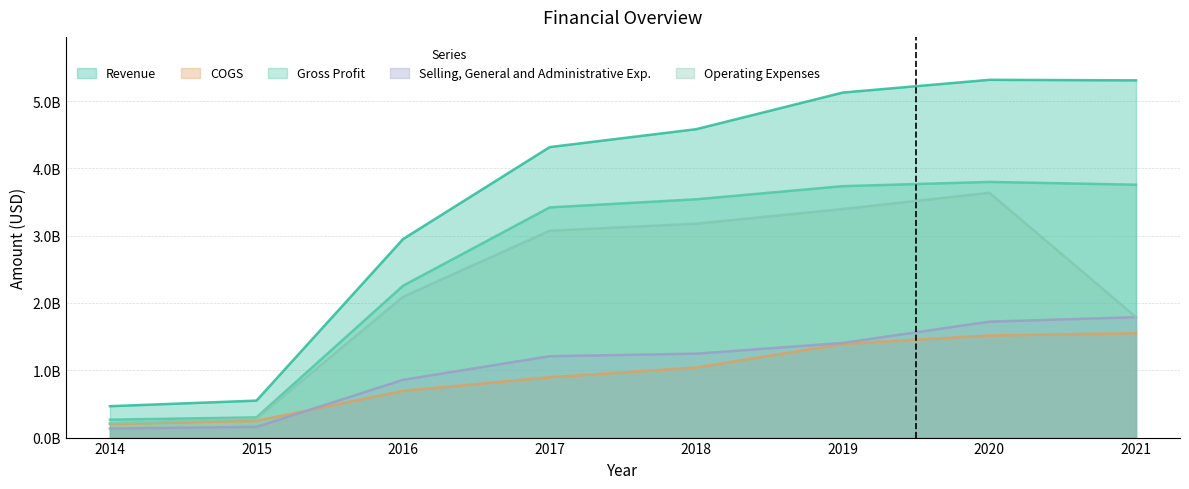

Reading right to left, extract all data points from this chart.

Revenue: 2021=5307000000	2020=5314787000	2019=5125657000	2018=4581673000	2017=4315502000	2016=2949766000	2015=549276000	2014=466557000
COGS: 2021=1550000000	2020=1516528000	2019=1390284000	2018=1041336000	2017=895736000	2016=693430000	2015=249112000	2014=200054000
Gross Profit: 2021=3757000000	2020=3798259000	2019=3735373000	2018=3540337000	2017=3419766000	2016=2256336000	2015=300164000	2014=266503000
Selling, General and Administrative Exp.: 2021=1789000000	2020=1722906000	2019=1406532000	2018=1246950000	2017=1209200000	2016=858896000	2015=159111000	2014=134299000
Operating Expenses: 2021=1789000000	2020=3636673000	2019=3395614000	2018=3177879000	2017=3072499000	2016=2091863000	2015=284309000	2014=213949000